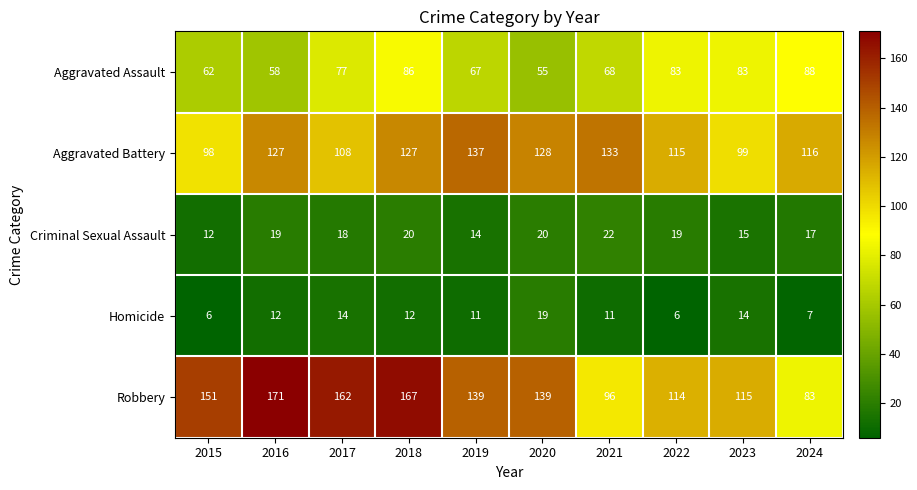

What is the difference between the maximum and minimum values in the Aggravated Battery series?

39